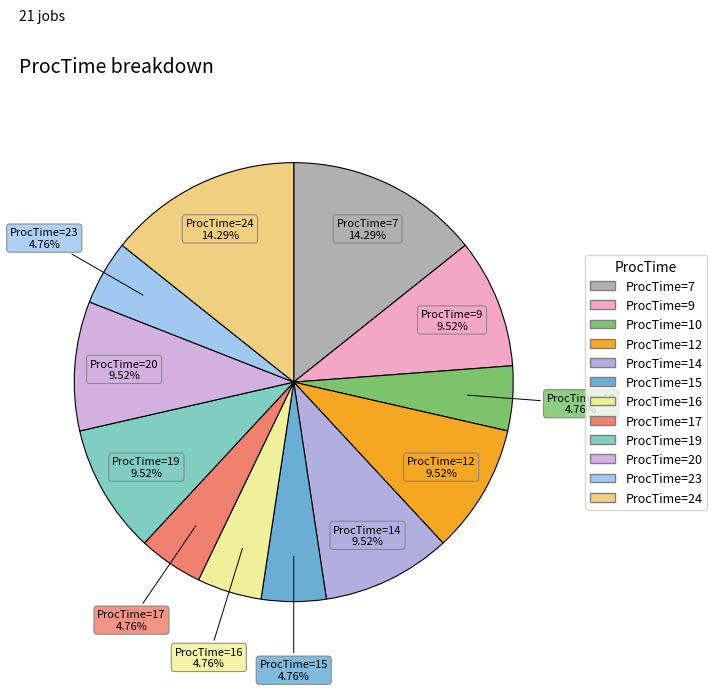

To the nearest percent, what is the average slice percentage?

8%